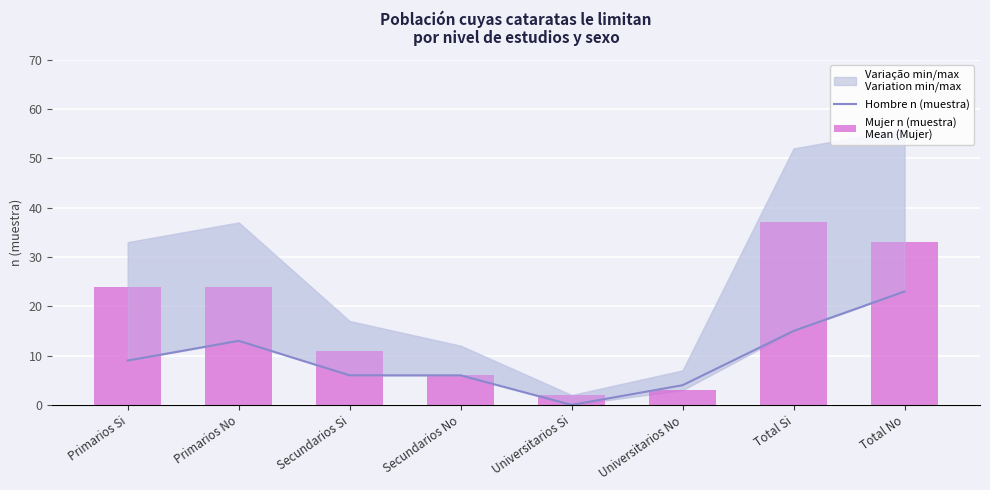

What is the value of the Hombre n (muestra) bar at the 2nd from the left?

13